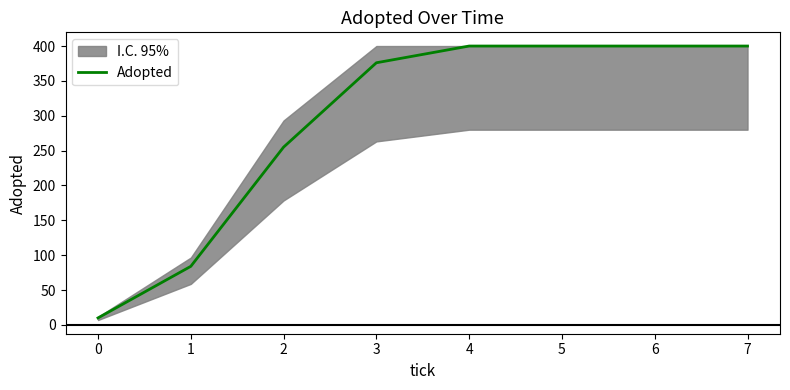

What is the sum of all values?

2325